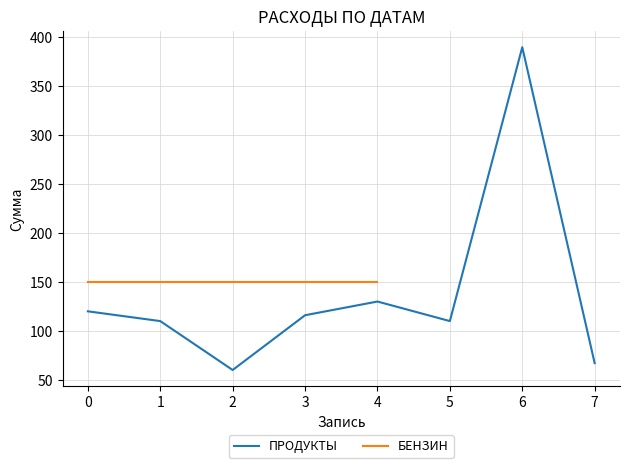

What is the difference between the maximum and second lowest values?

323